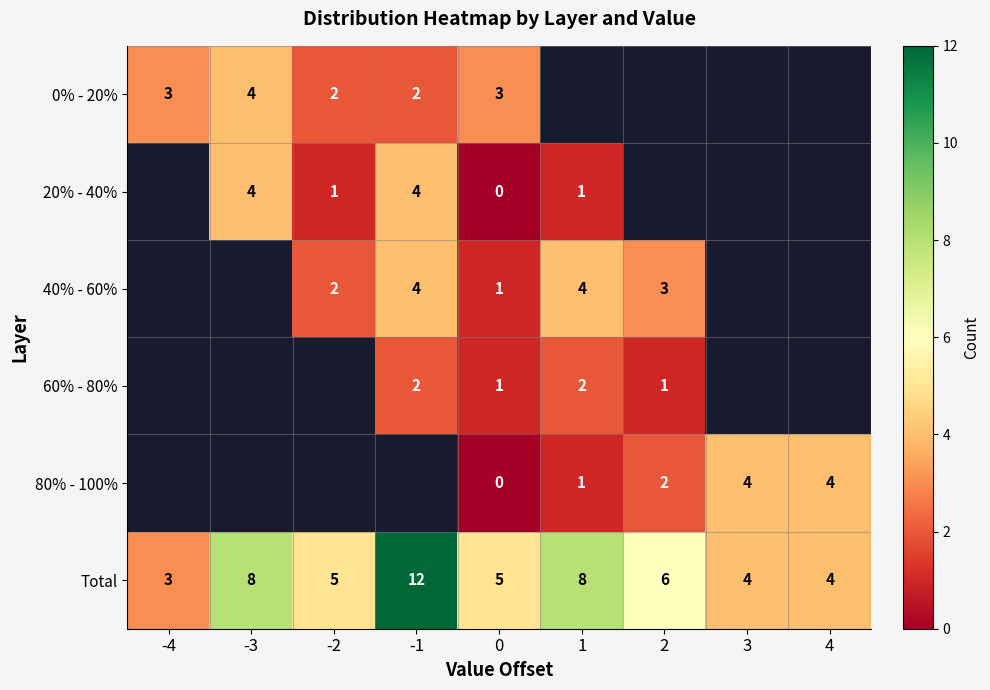

What is the difference between the Total values at 1 and -4?

5